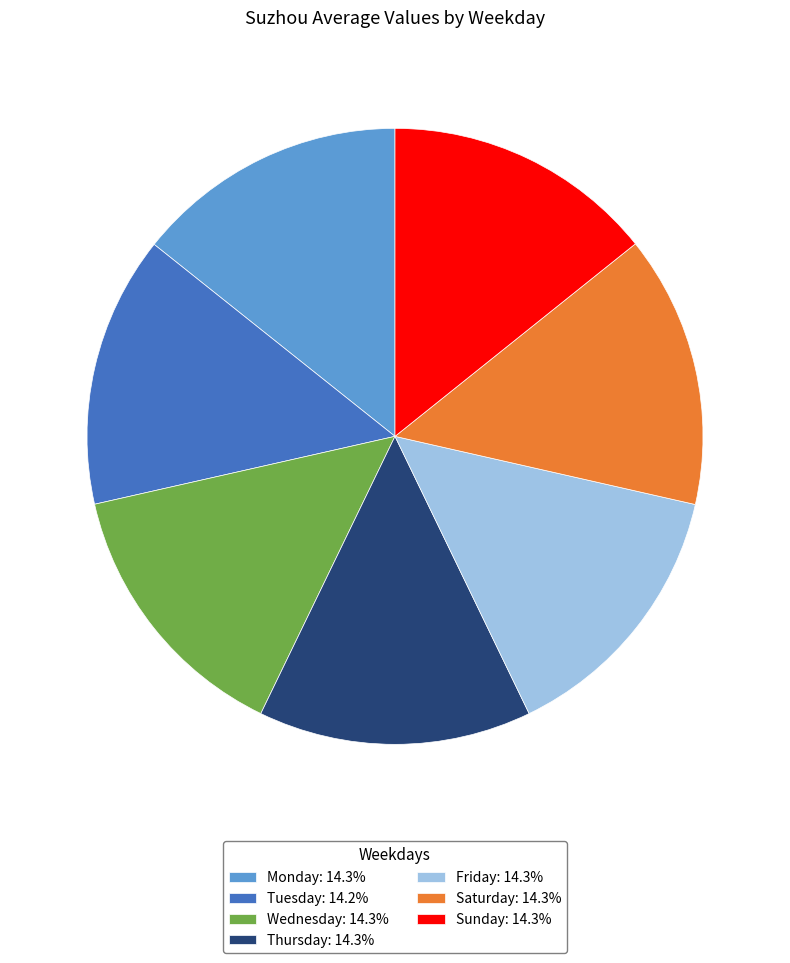

Is there a majority slice in this chart?

No